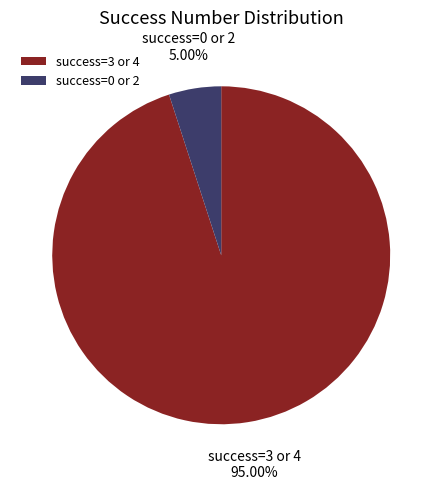

Which has a higher value, success=3 or 4 or success=0 or 2?

success=3 or 4